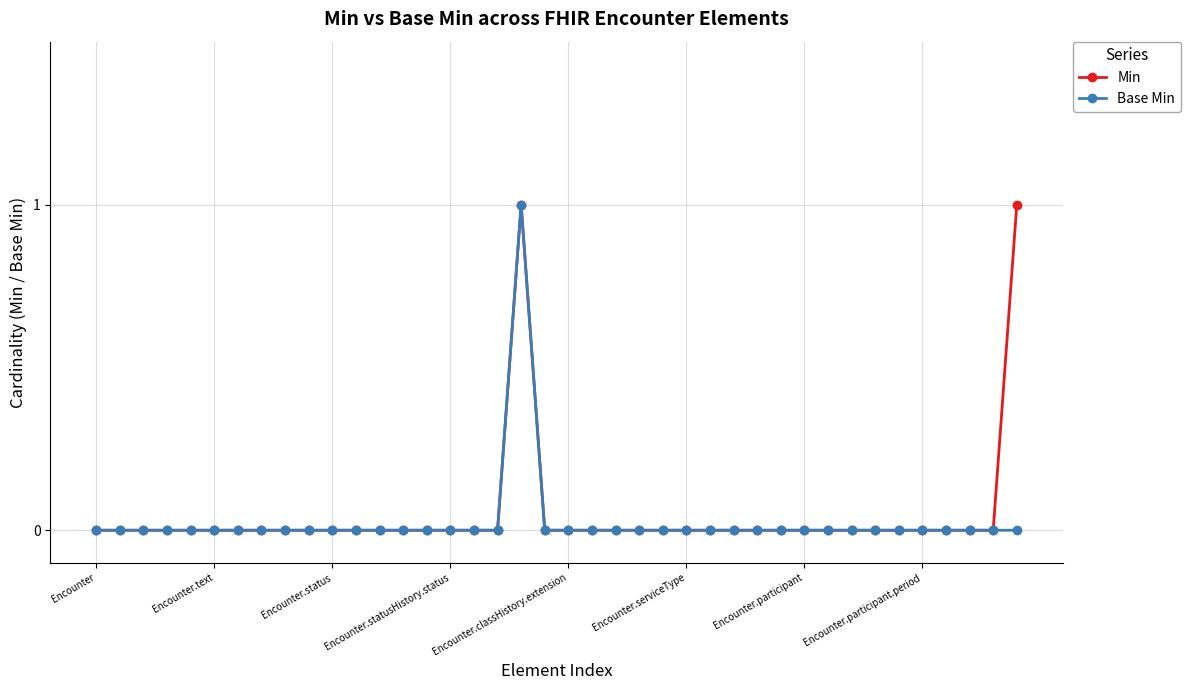

What are all the series names shown in the legend?

Min, Base Min